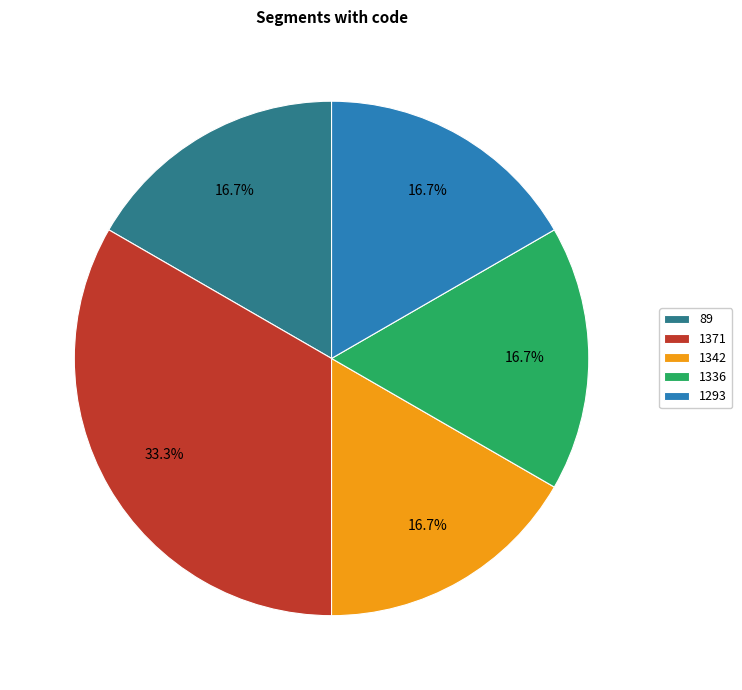

Approximately how many times larger is the value at 1293 compared to 1371?

0.5